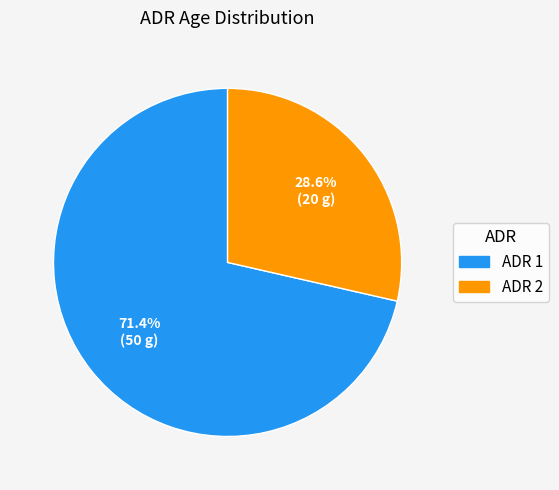

Which slice represents more than half of the pie?

ADR 1